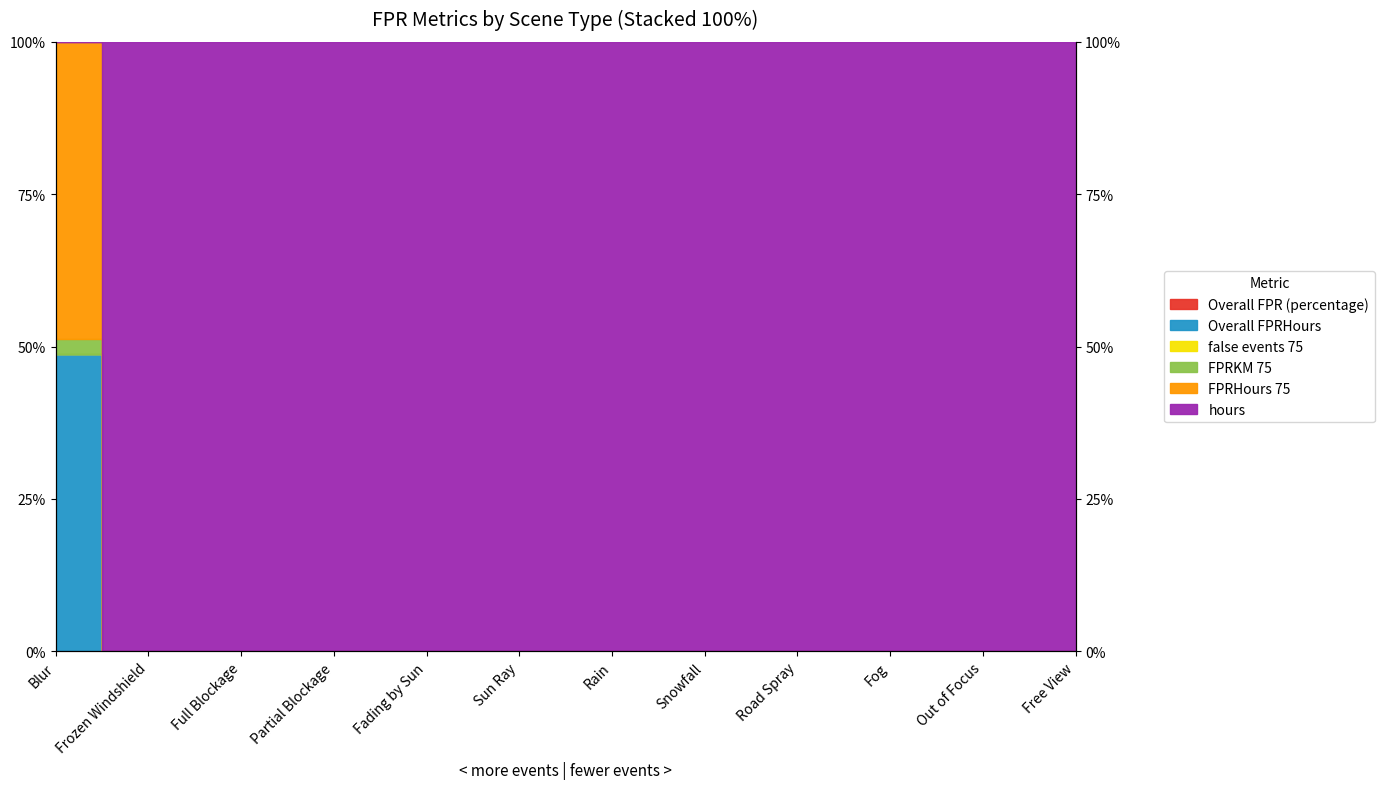

Count the number of categories in the chart.

12